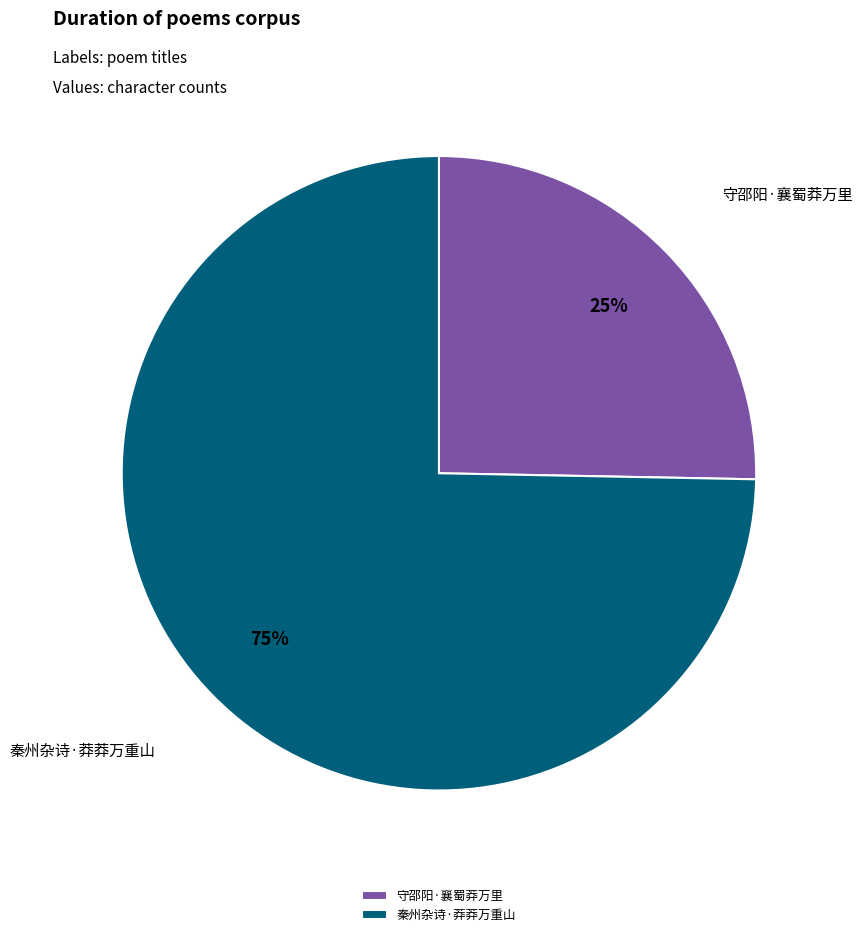

Does 秦州杂诗·莽莽万重山 represent more than half of the total?

Yes